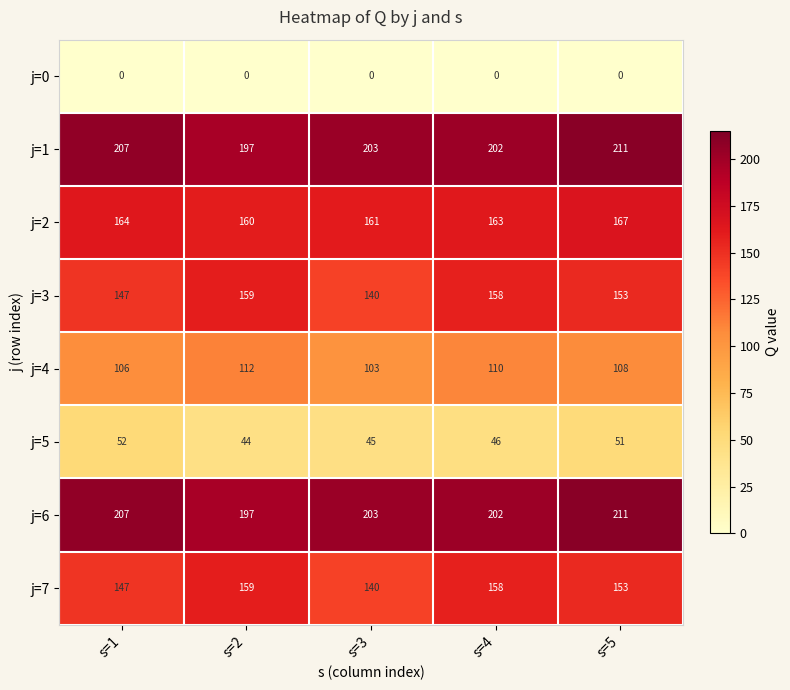

At how many categories does at least one series exceed 200?

4